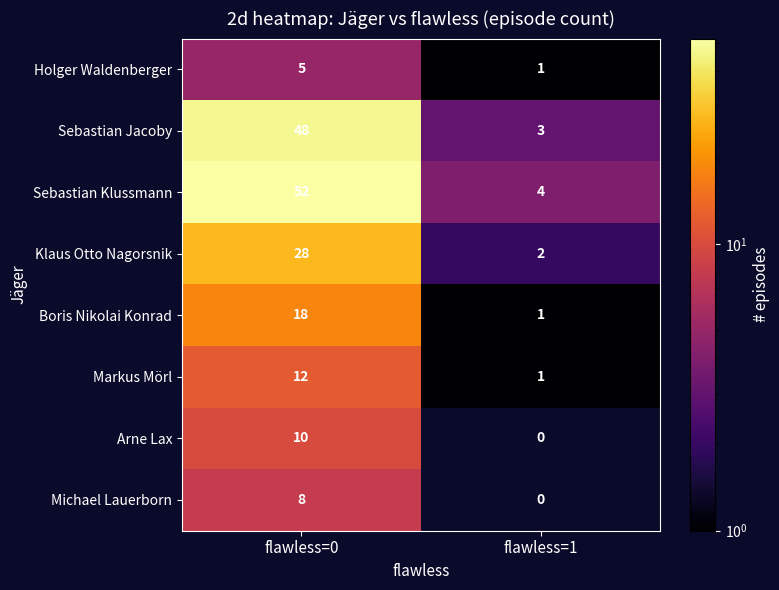

Reading left to right, transcribe all the data shown in this chart.

Holger Waldenberger: flawless=0=5	flawless=1=1
Sebastian Jacoby: flawless=0=48	flawless=1=3
Sebastian Klussmann: flawless=0=52	flawless=1=4
Klaus Otto Nagorsnik: flawless=0=28	flawless=1=2
Boris Nikolai Konrad: flawless=0=18	flawless=1=1
Markus Mörl: flawless=0=12	flawless=1=1
Arne Lax: flawless=0=10	flawless=1=0
Michael Lauerborn: flawless=0=8	flawless=1=0